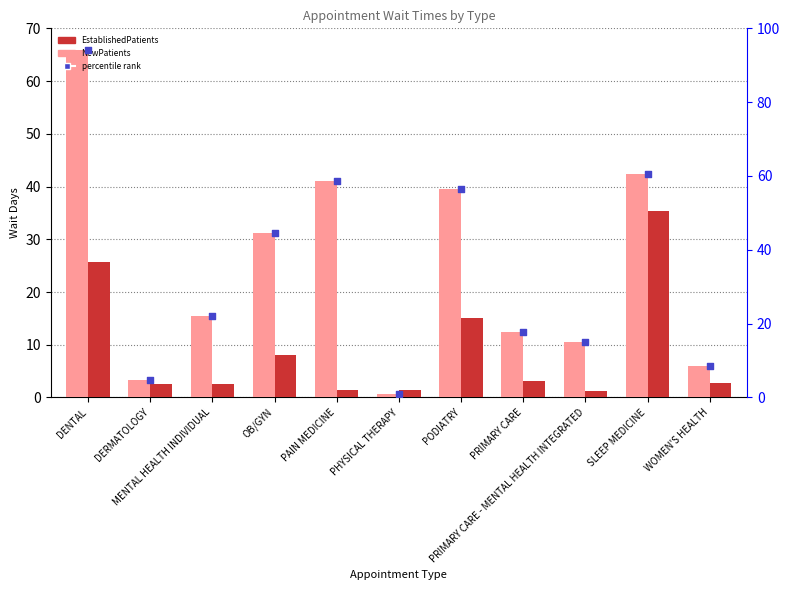

At how many categories does at least one series exceed 22?

6